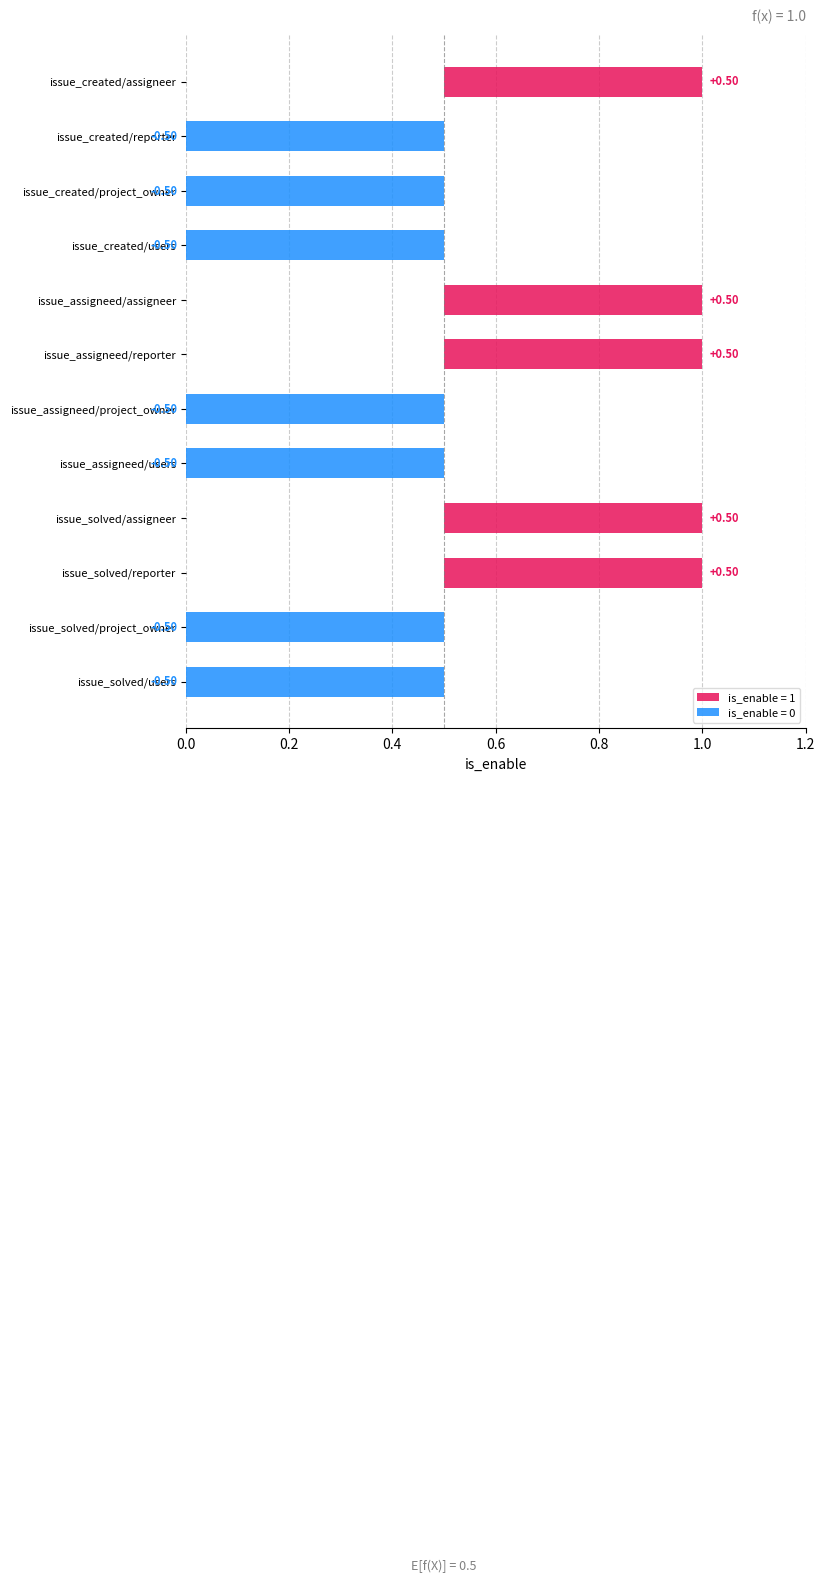

What is the change in value from issue_assigneed/assigneer to issue_assigneed/project_owner?

-1